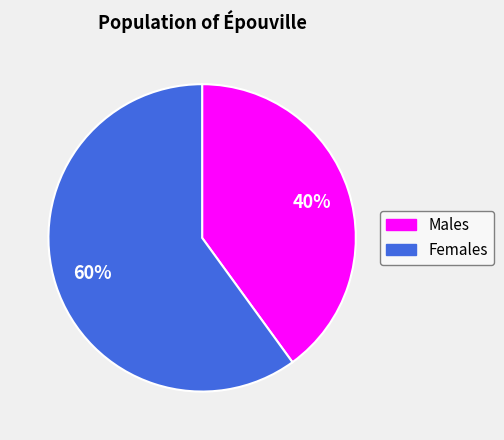

To the nearest percent, what is the difference between the largest and smallest slice percentages?

20%